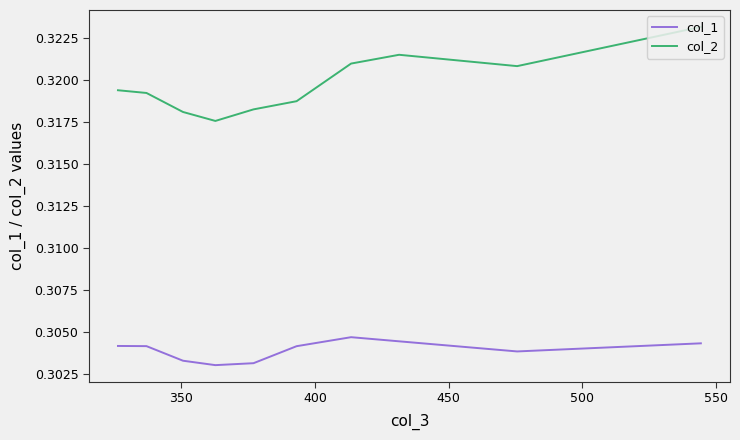

Rank the series at 400 from highest to lowest value.

col_2, col_1